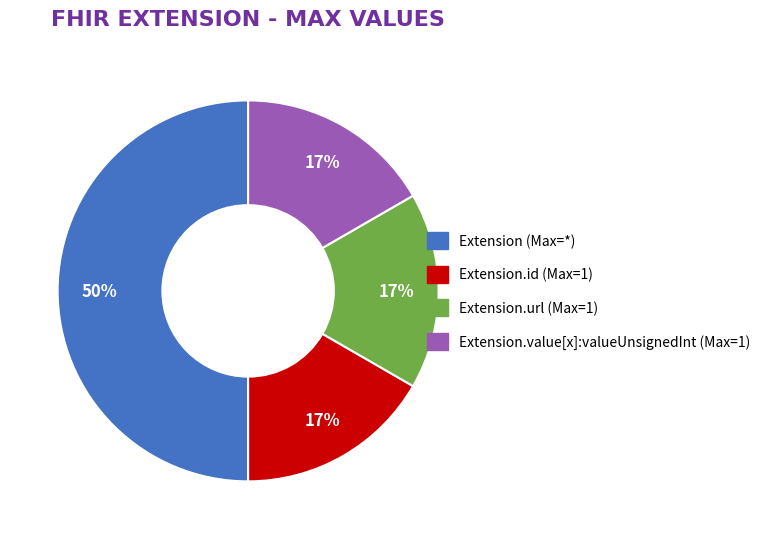

To the nearest percent, what is the average slice percentage?

25%